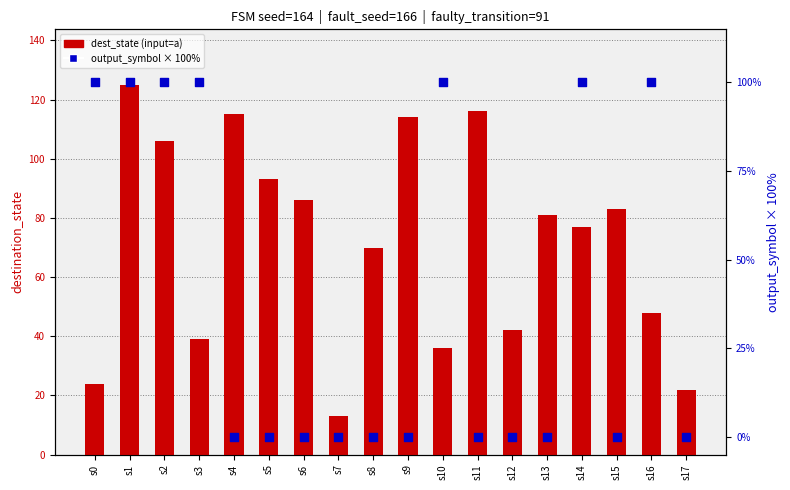

Which series has the largest Y range (max minus min)?

dest_state (input=a)